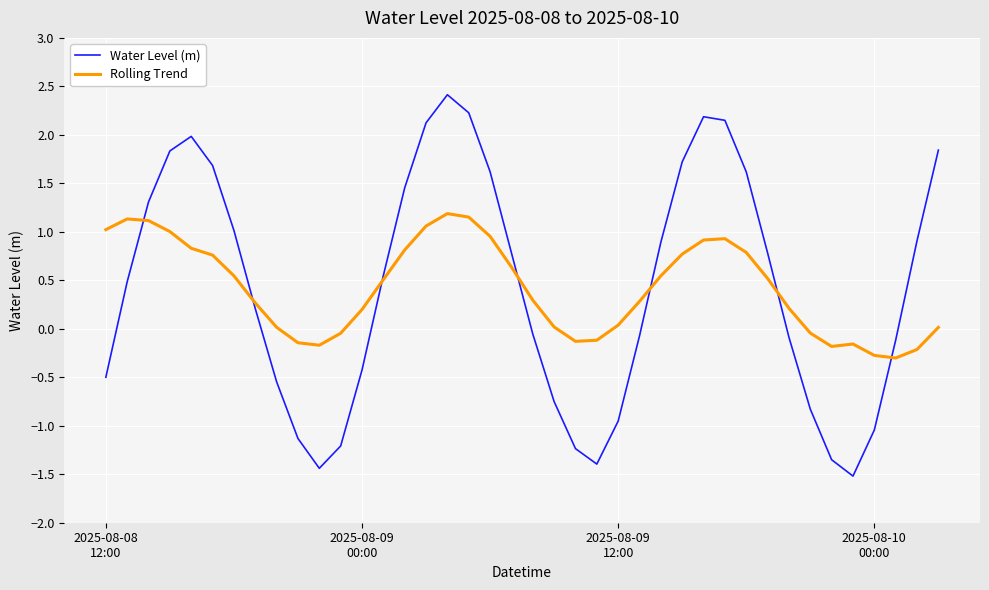

Rank the series by their maximum value, from lowest to highest.

Rolling Trend, Water Level (m)